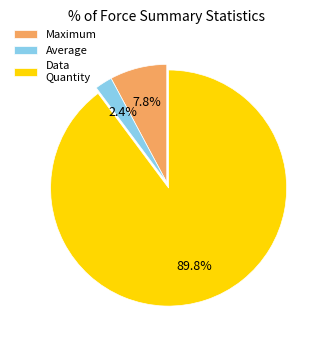

Which slice is the smallest?

Average